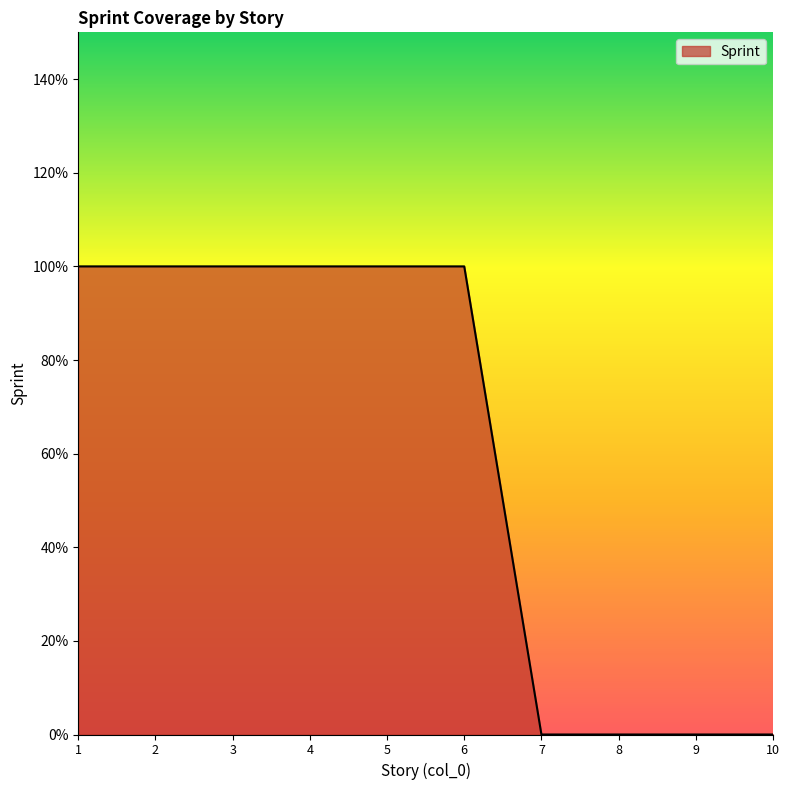

Does the chart have visible grid lines?

No